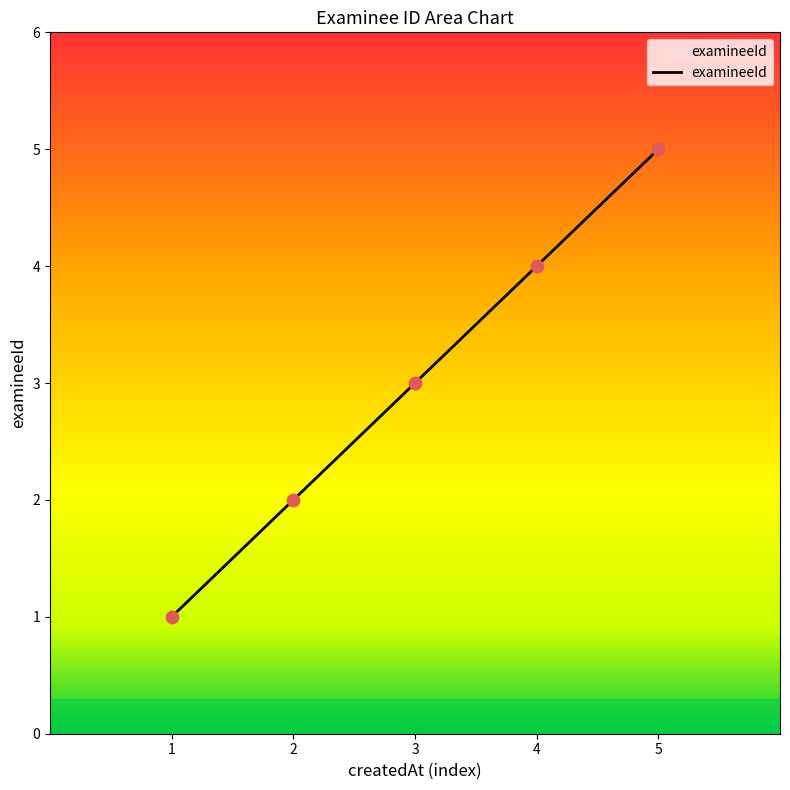

What is the change in value from 2 to 5?

+3